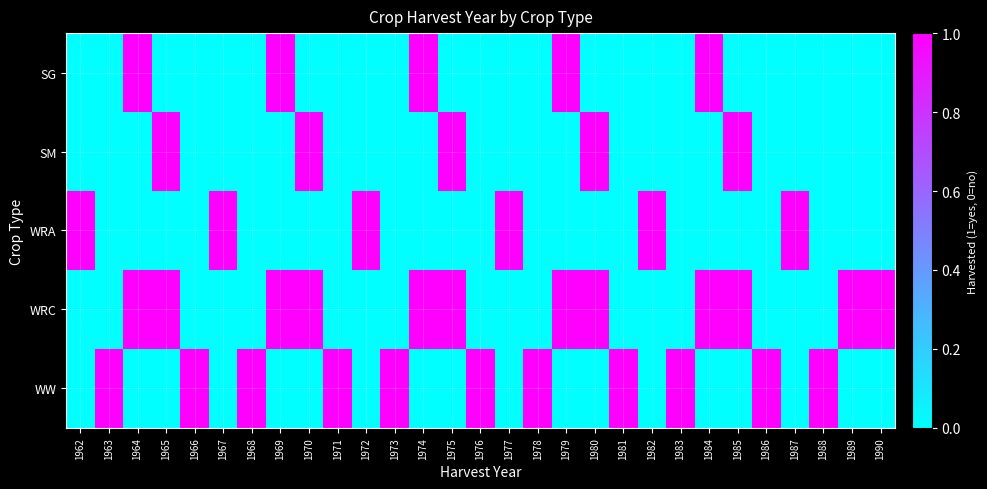

Rank the series at 1989 from highest to lowest value.

WRC, SG, SM, WRA, WW